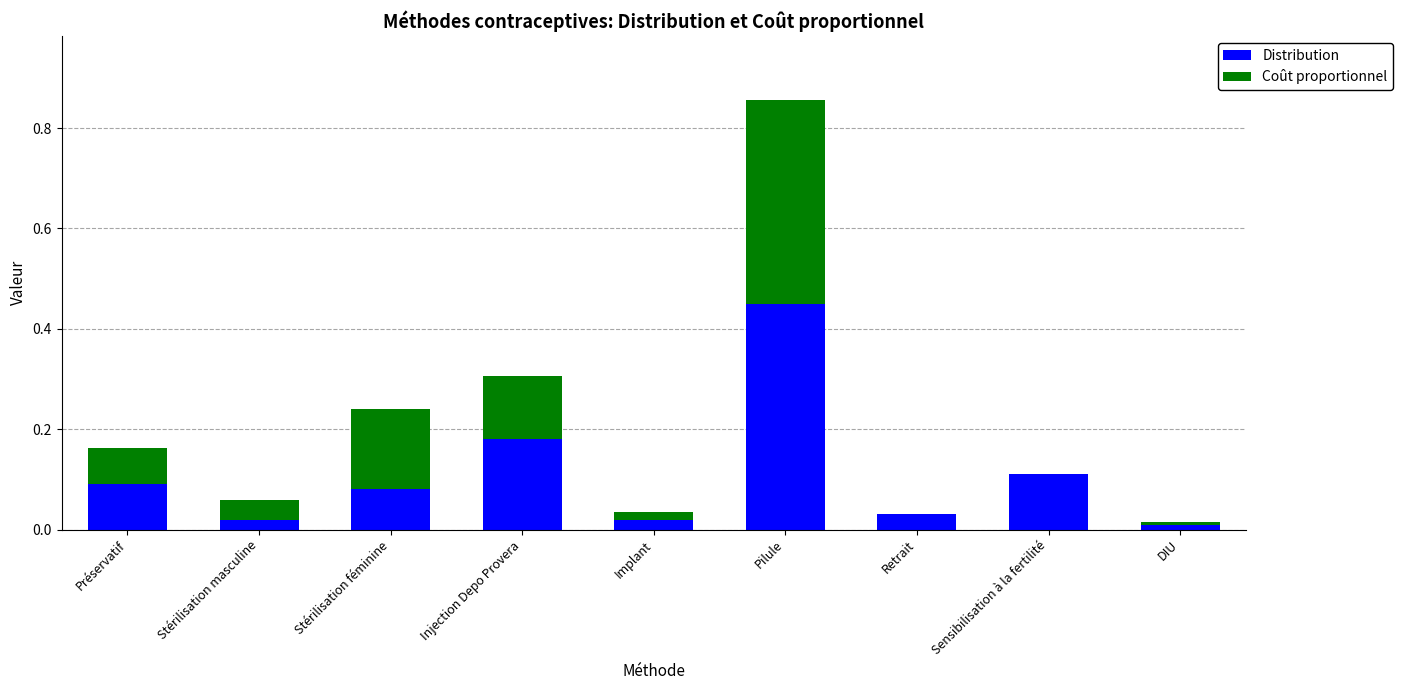

Is it true that Distribution equals 0.0 at Implant?

True